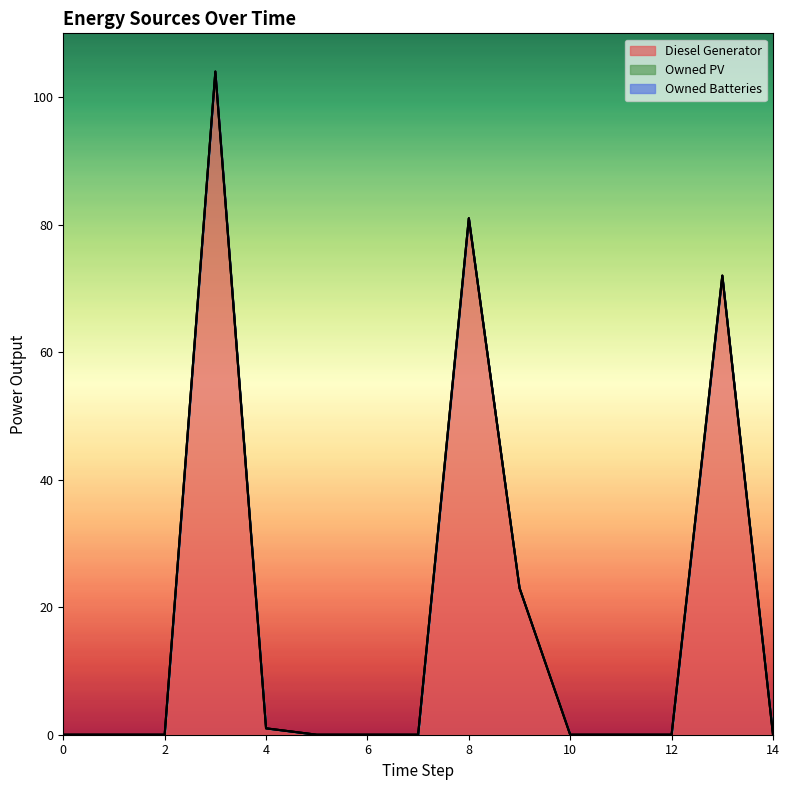

List the labels in order of Owned PV value, largest first.

0, 1, 2, 3, 4, 5, 6, 7, 8, 9, 10, 11, 12, 13, 14